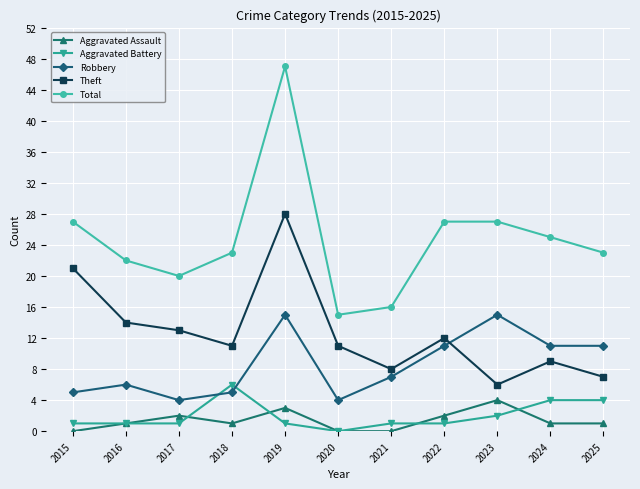

How many positive values does the Aggravated Battery series have?

10